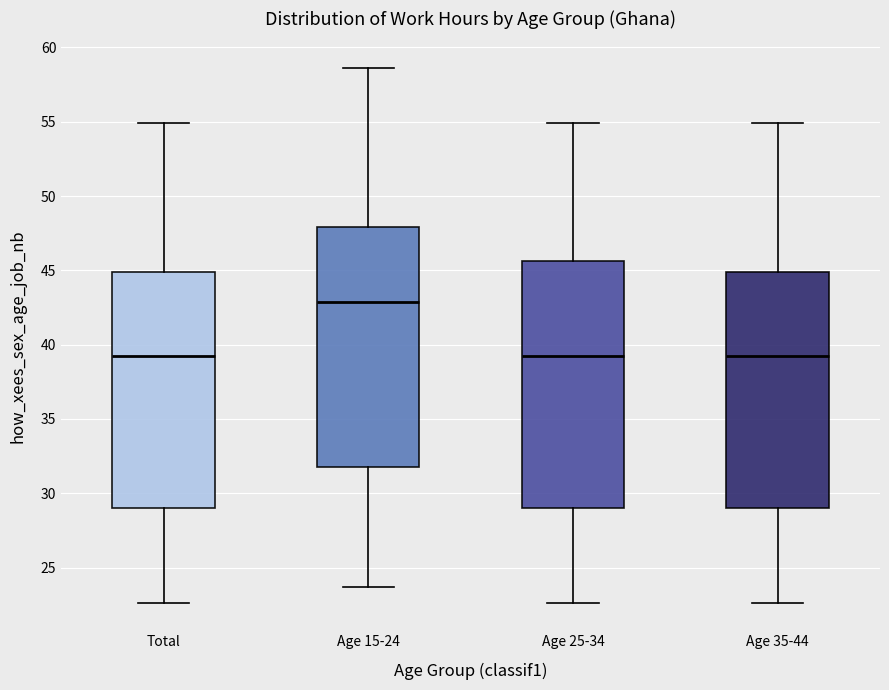

Reading left to right, read every box against the y-axis: the position of its median line, the range the box covers, and the ends of its whiskers. The values are not printed on the chart, so give them approximately, as read against the axis.

Total: median 39.0, box 29.0 to 45.0, whiskers 22.5 to 55.0
Age 15-24: median 43.0, box 32.0 to 48.0, whiskers 23.5 to 58.5
Age 25-34: median 39.0, box 29.0 to 45.5, whiskers 22.5 to 55.0
Age 35-44: median 39.0, box 29.0 to 45.0, whiskers 22.5 to 55.0